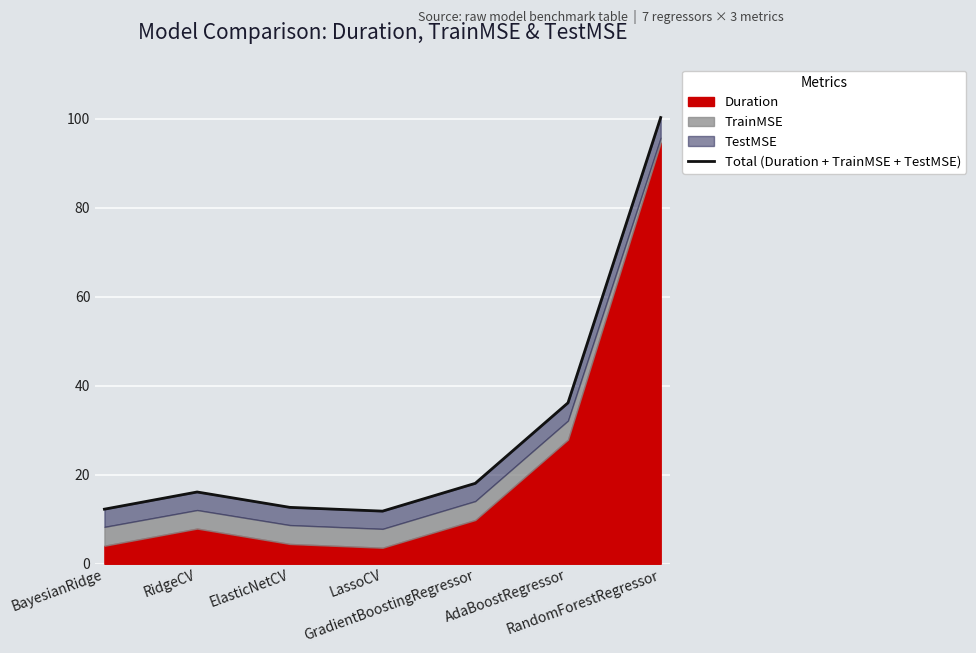

What is the difference between the maximum and minimum values?

88.5